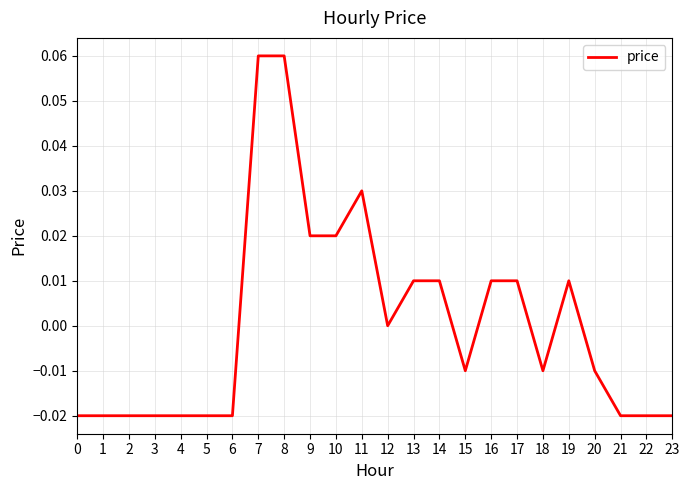

The chart shows a value of -0.0 at 21. True or false?

True